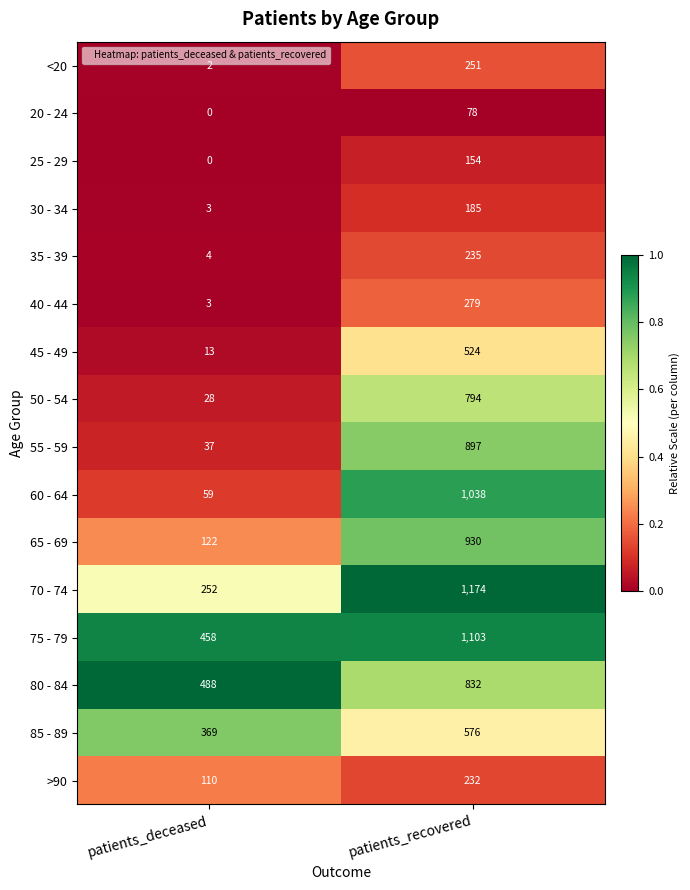

Where is 65 - 69 nearest to the value 526?

patients_deceased